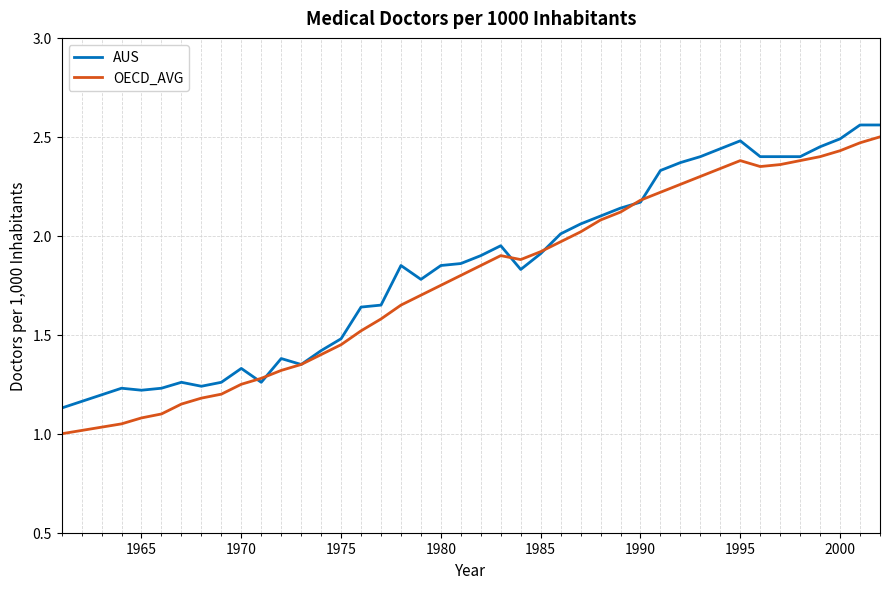

How many lines are shown in the chart?

2